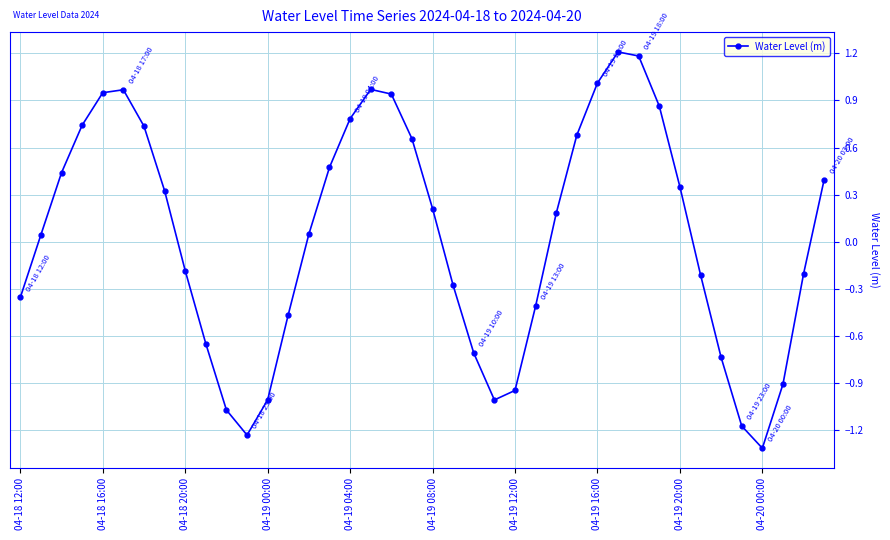

What is the difference between the second highest and minimum values?

2.5